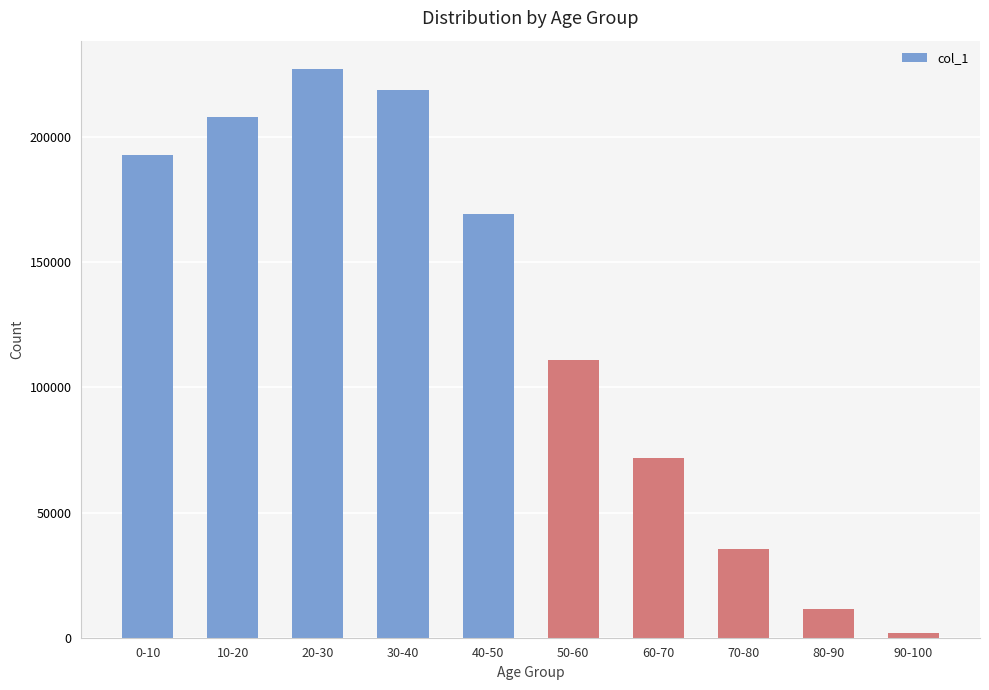

The value at 30-40 is 321132. True or false?

False